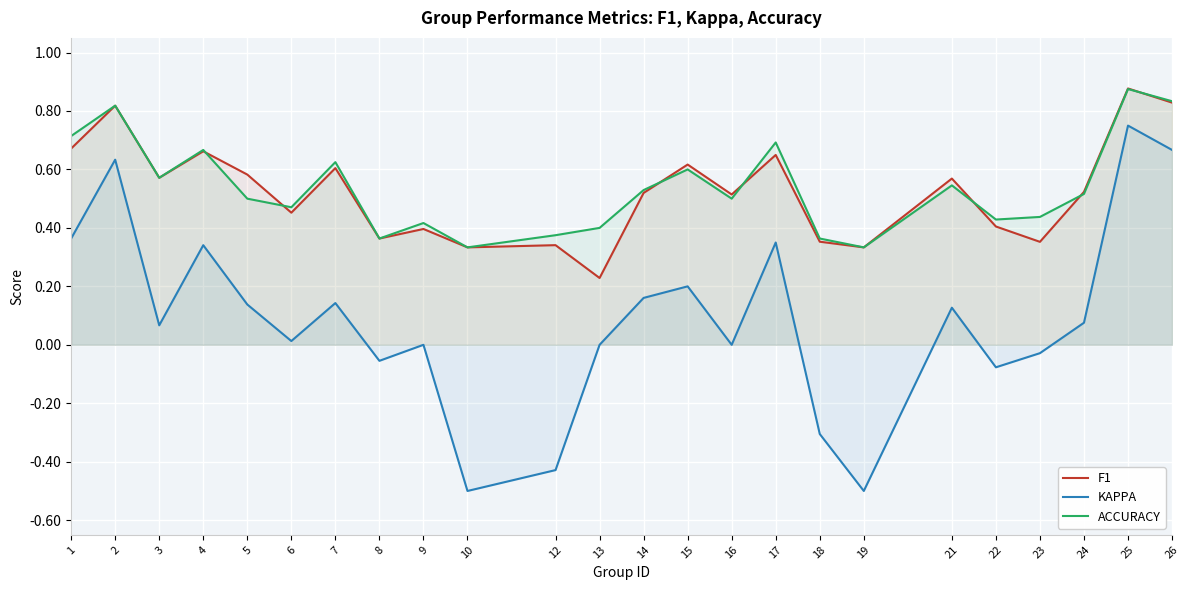

What is the difference between the maximum and minimum values in the ACCURACY series?

0.5